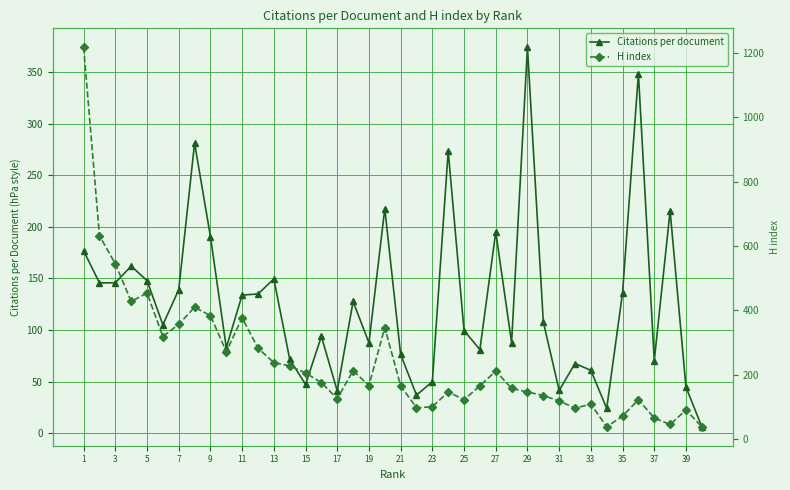

How many series are shown in this chart?

2